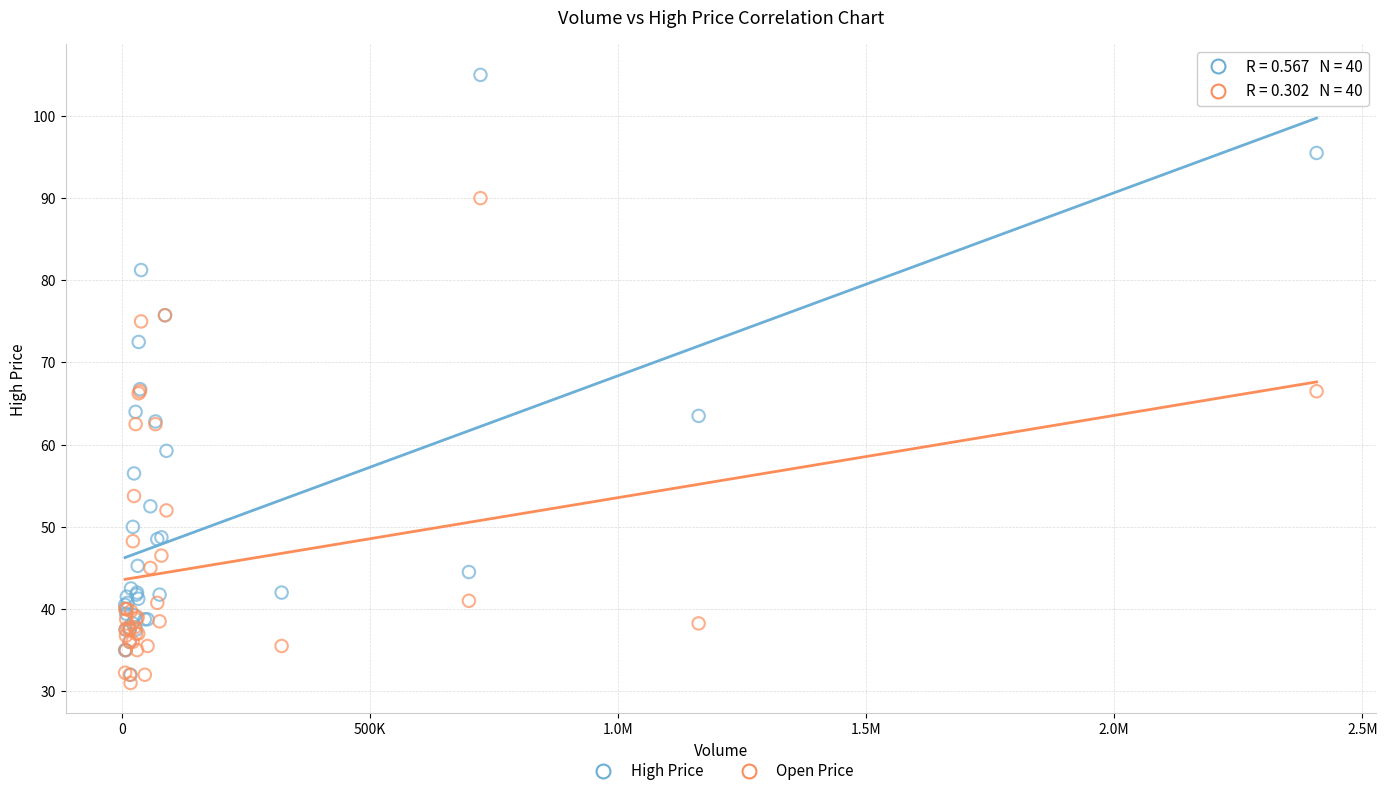

Which series contains the highest Y value?

High Price